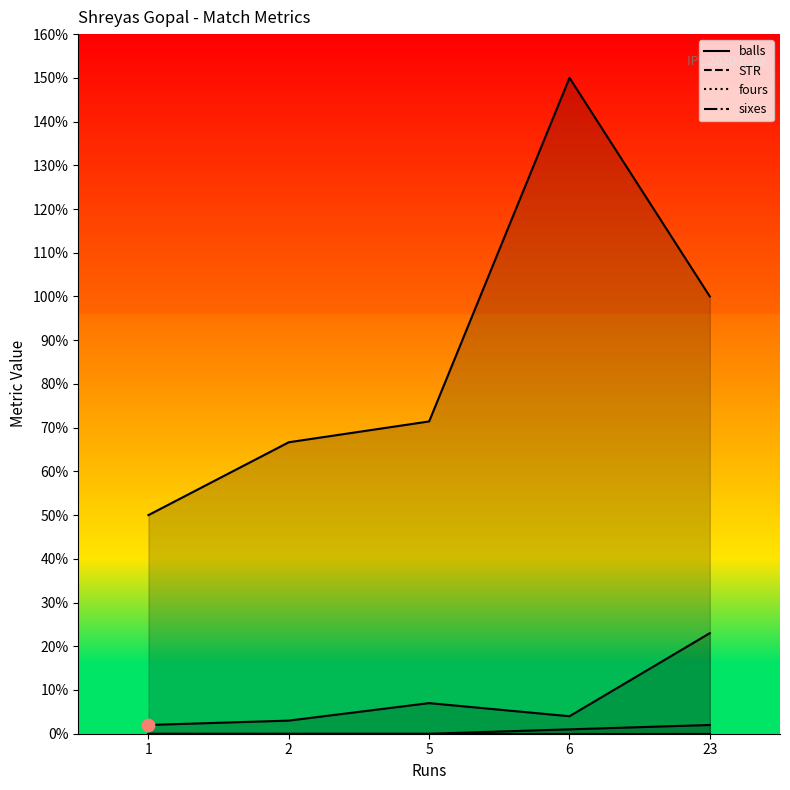

Which series contains the lowest Y value?

fours